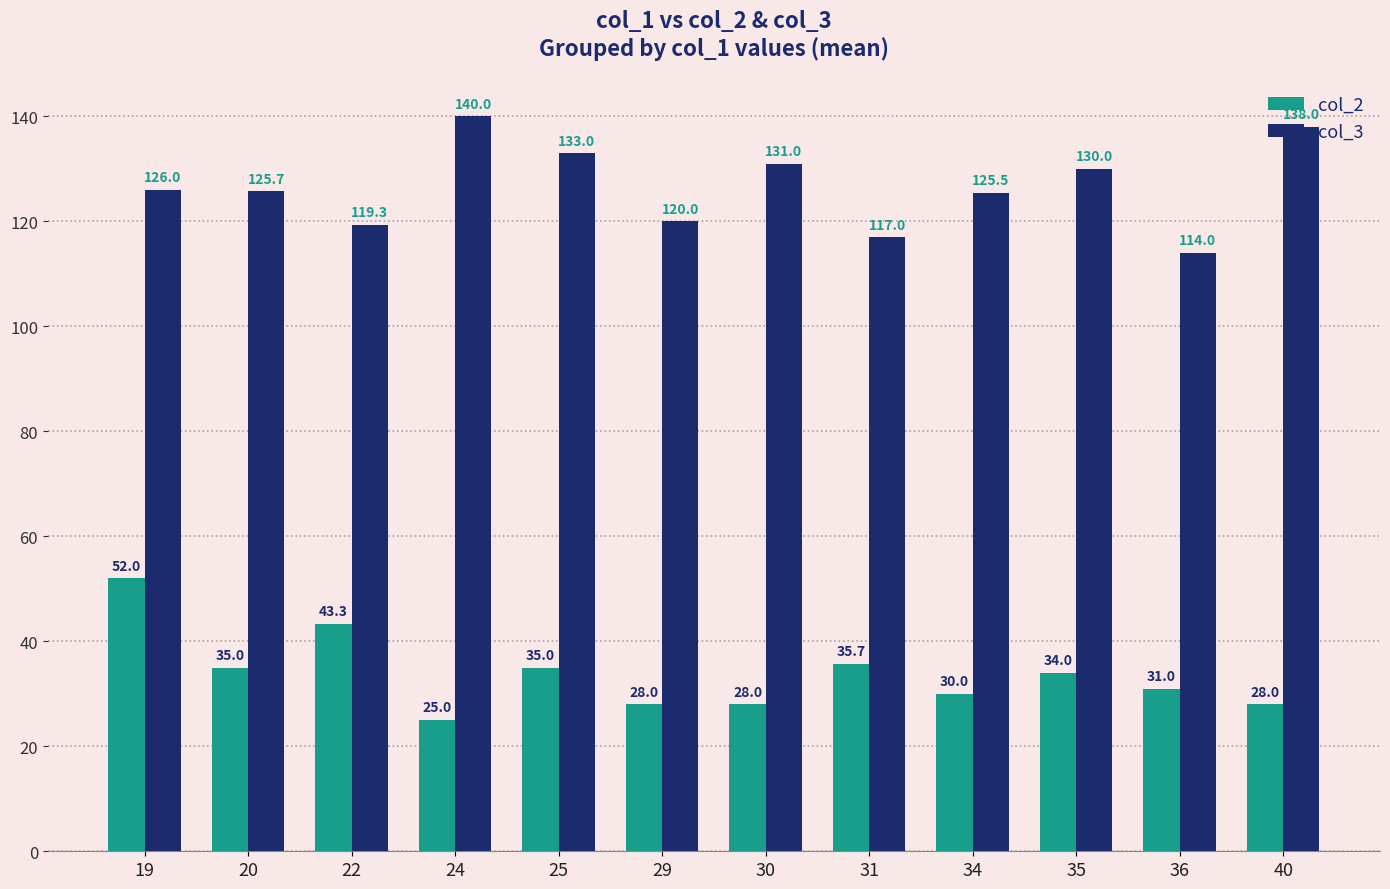

Which series has the widest spread of values?

col_2